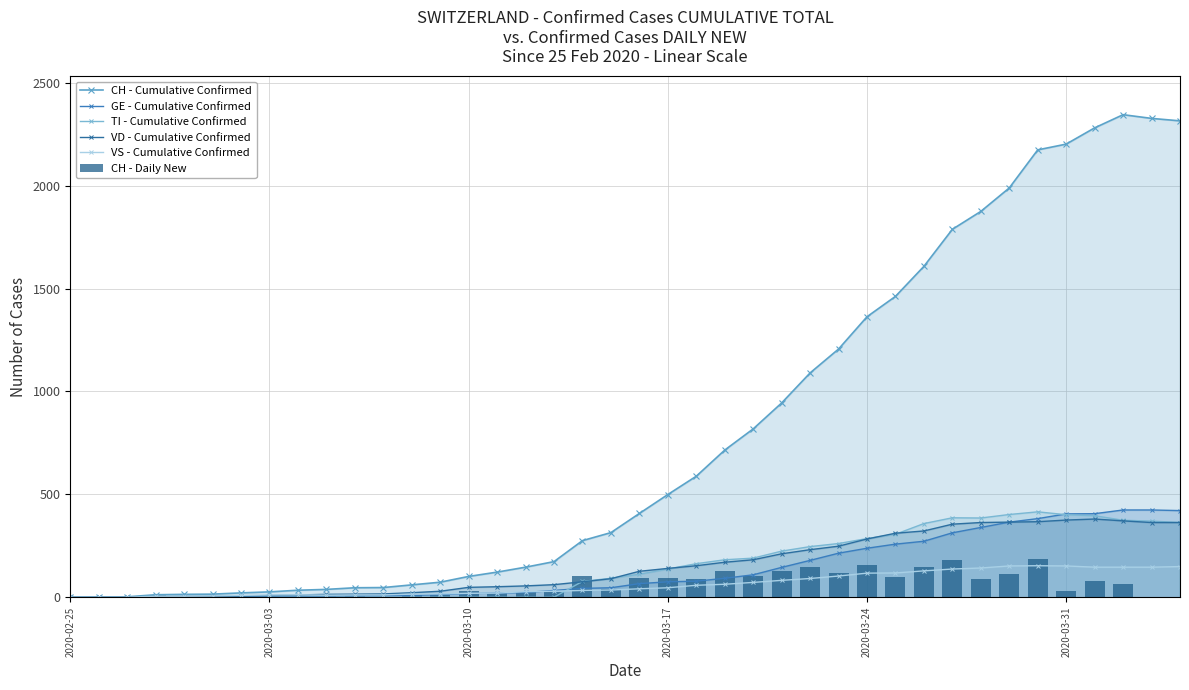

How many groups of bars are there?

40